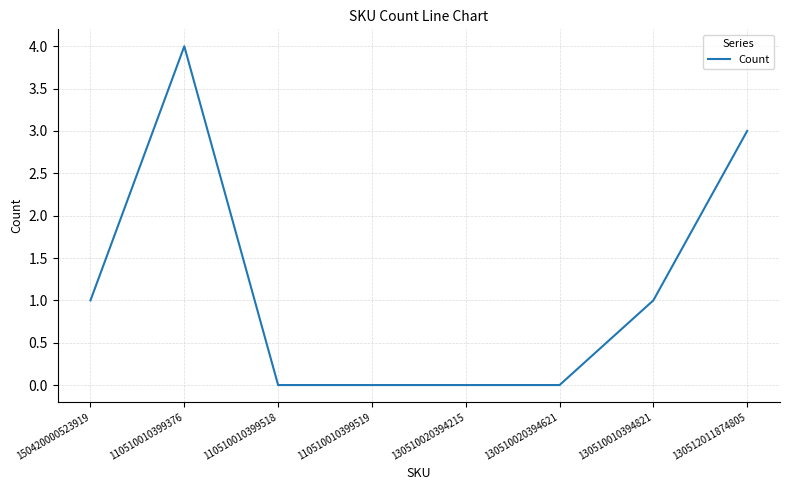

What is the difference between the maximum and minimum values?

4